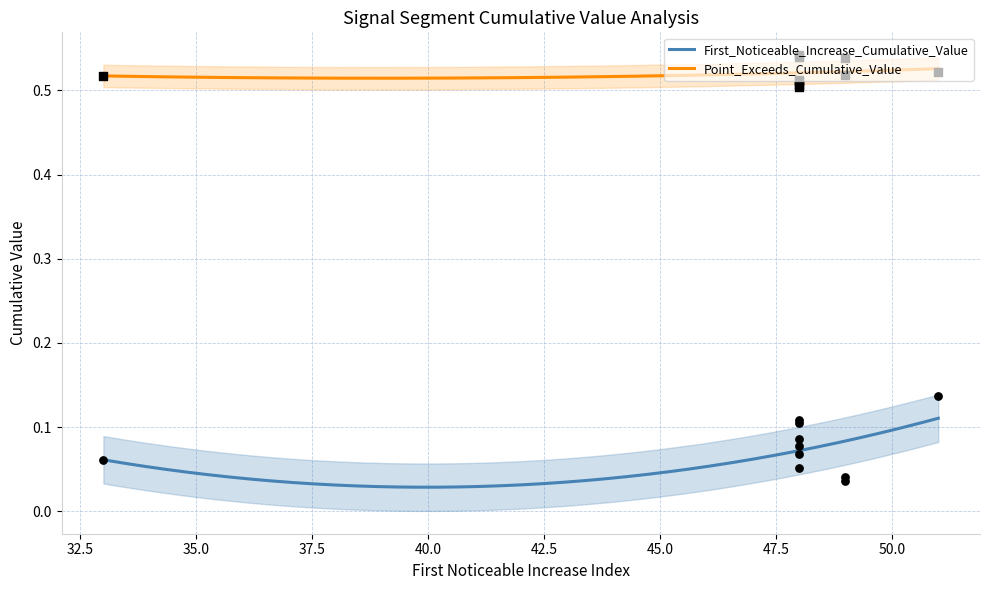

Is the value of Point_Exceeds_Cumulative_Value at 51 greater than the value of First_Noticeable_Increase_Cumulative_Value at 49?

Yes